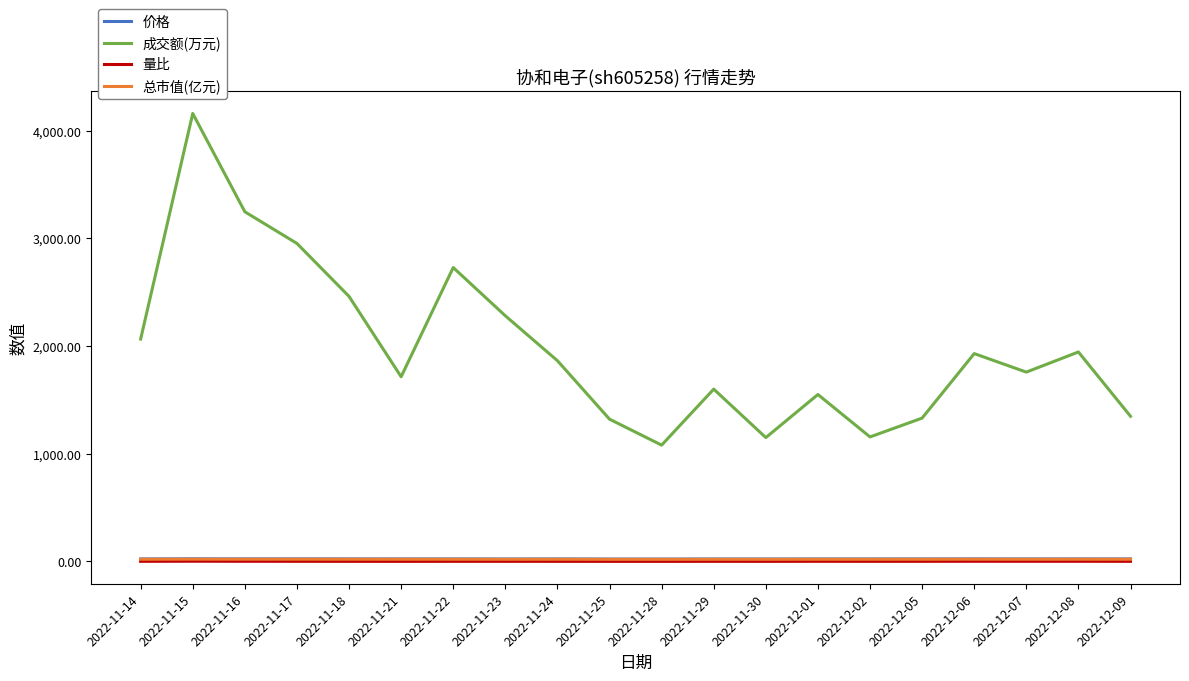

Does the chart have visible grid lines?

No